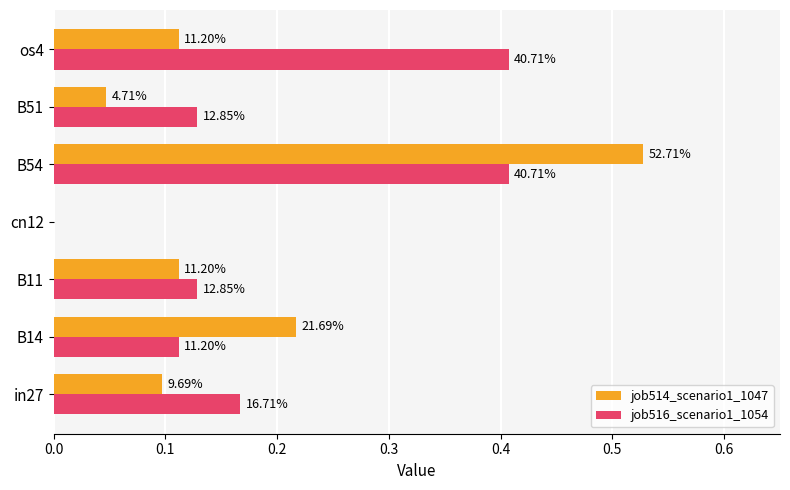

What is the sum of all job516_scenario1_1054 values?

1.4